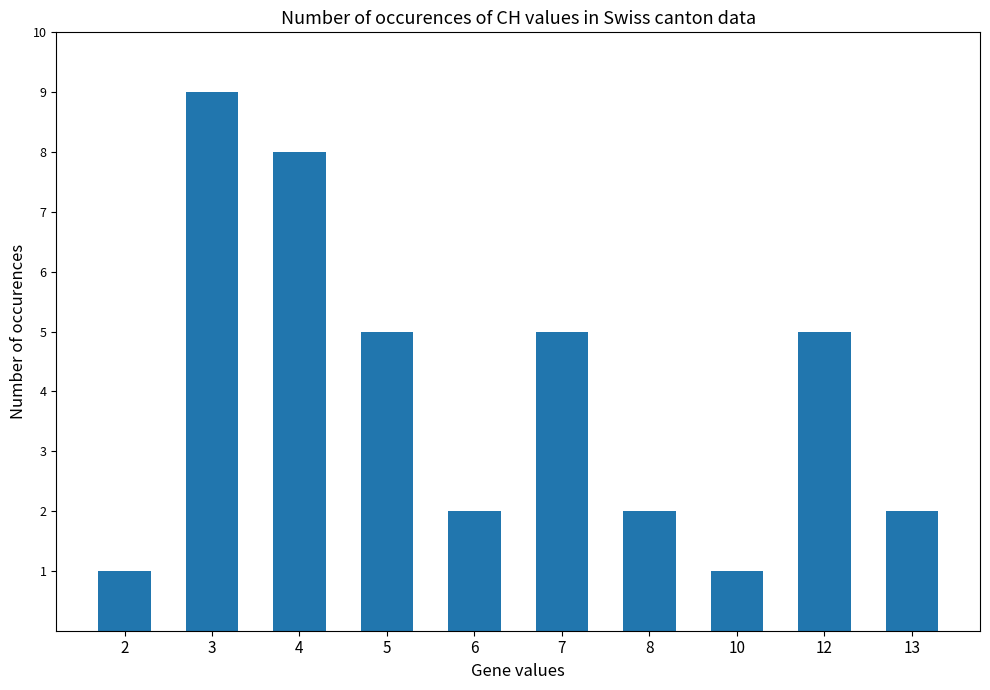

How many data points does each series have?

10